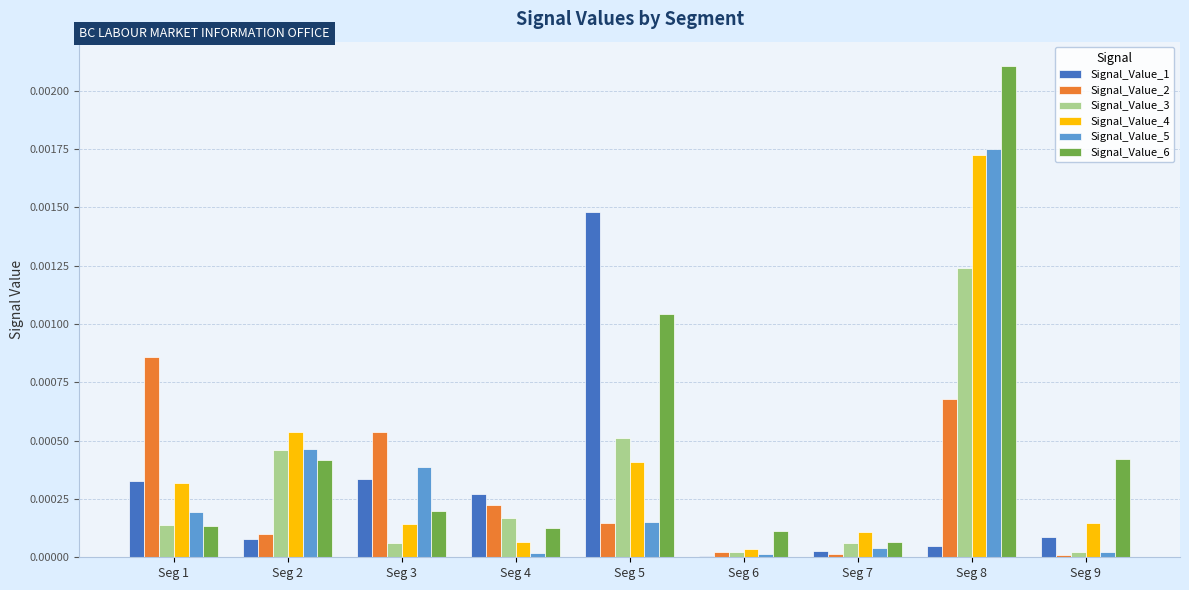

At which category is the sum across all series the highest?

Seg 8